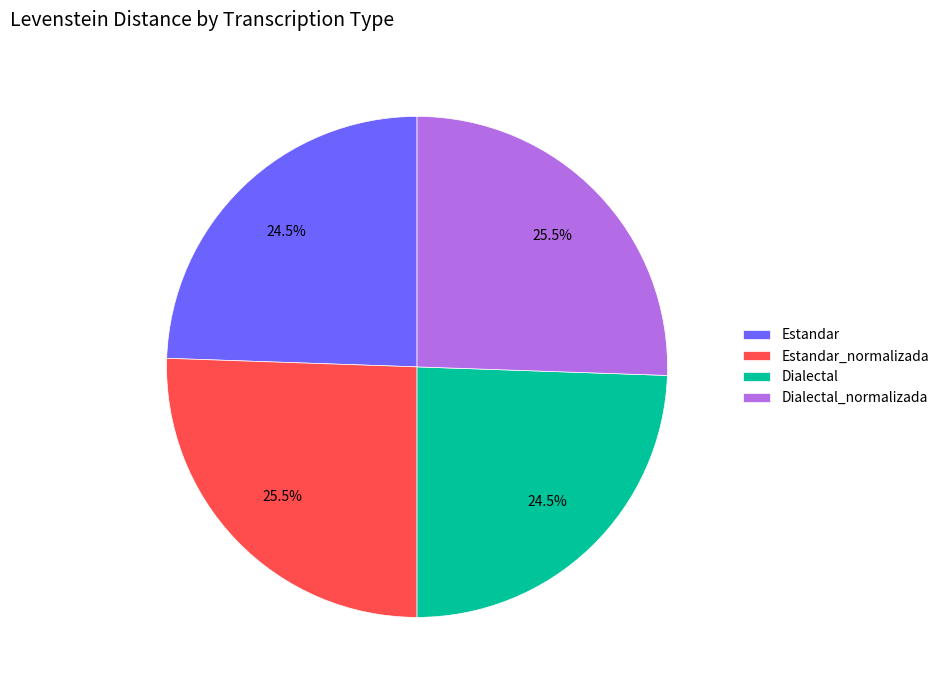

What is the total percentage of Estandar_normalizada and Estandar?

50.0%